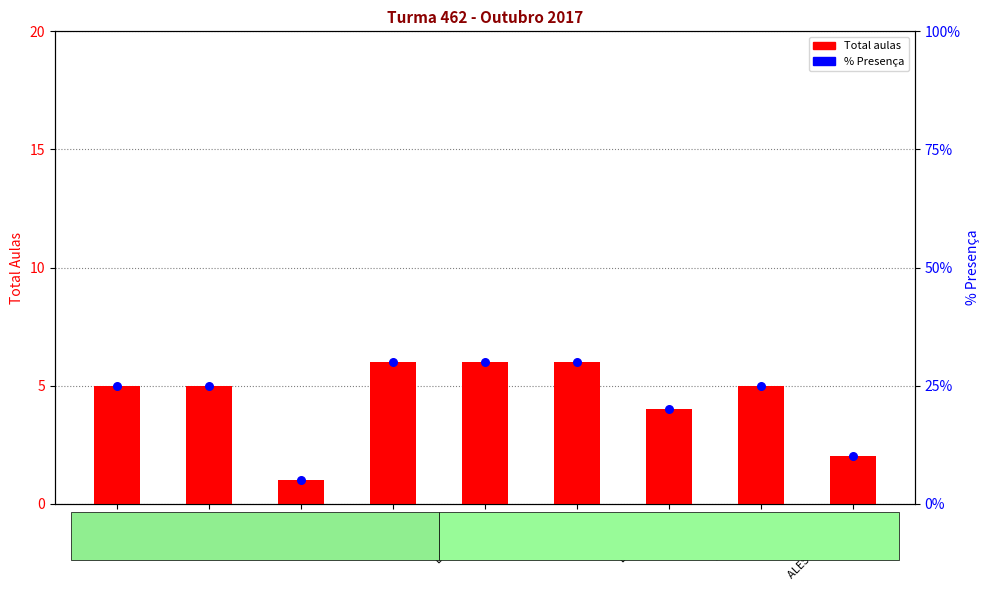

Which series contains the highest Y value?

% Presença